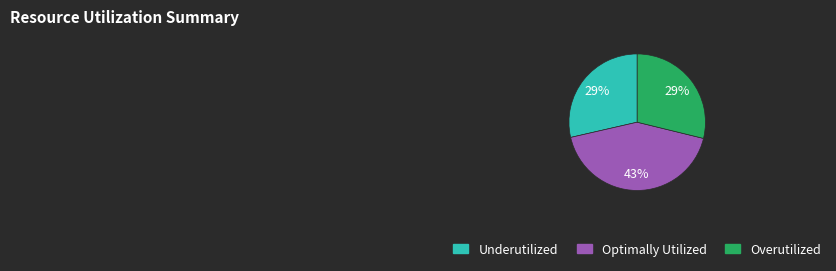

To the nearest percent, what is the difference between the largest and smallest slice percentages?

14%